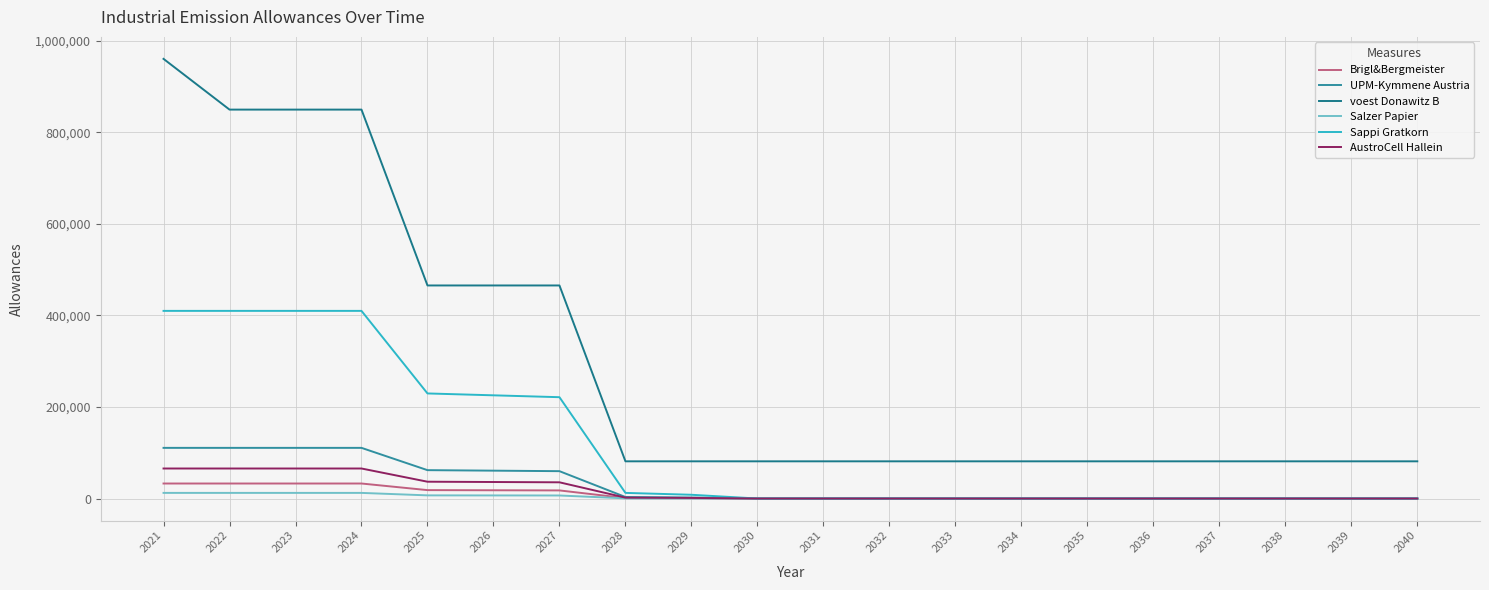

True or false: Salzer Papier and voest Donawitz B intersect in this chart.

False